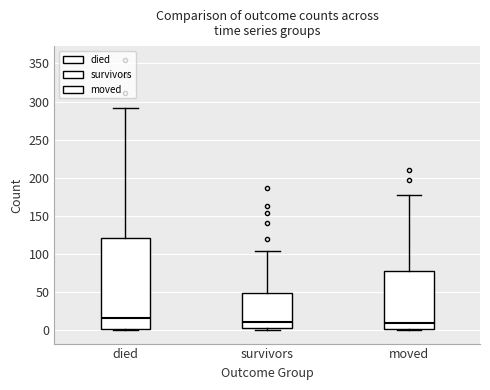

Where is the upper edge of the box for survivors on the y-axis? The values are not printed on the chart, so give them approximately, as read against the axis.

50